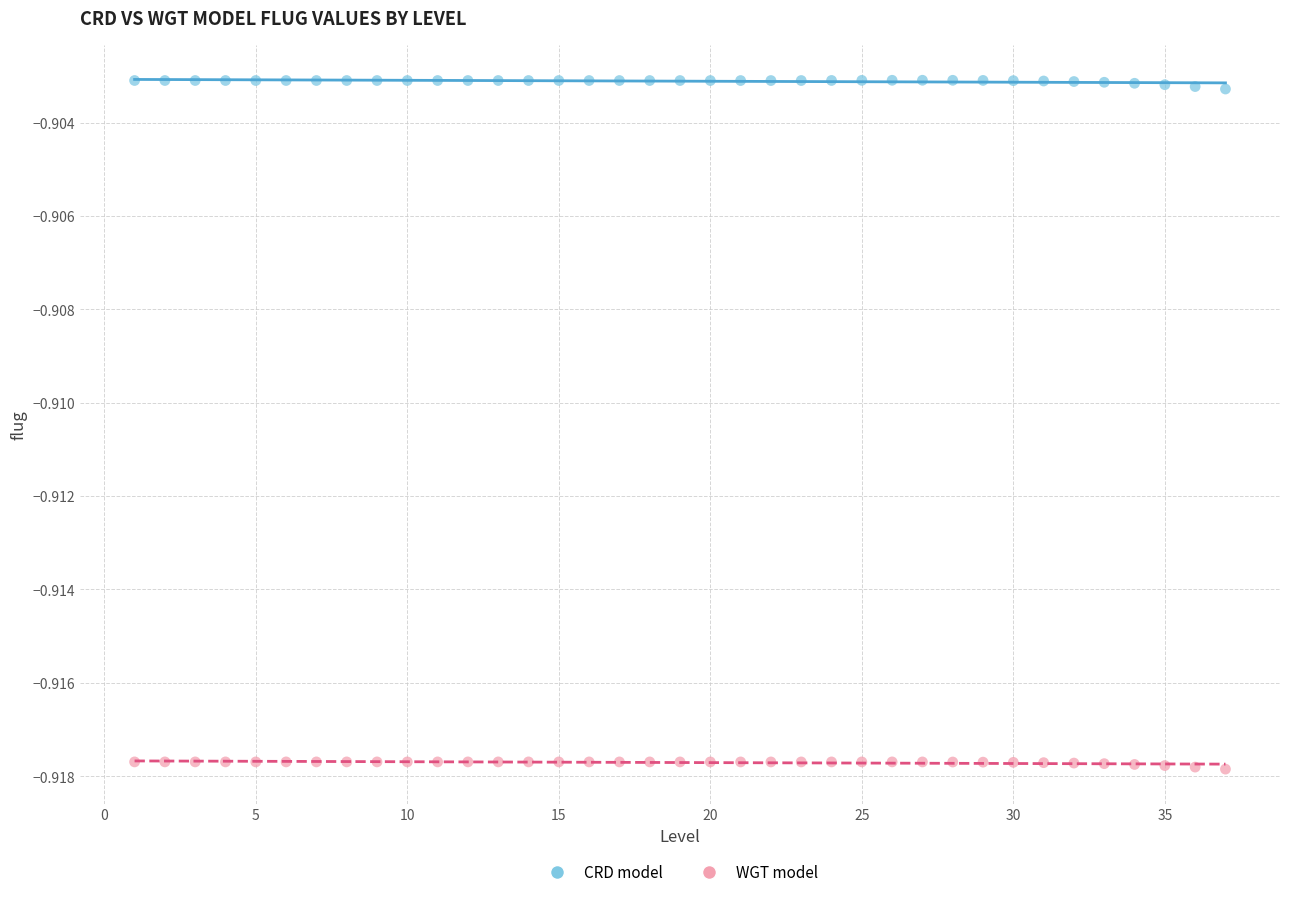

Across all data points, what is the range of X values (max minus min)?

36.0